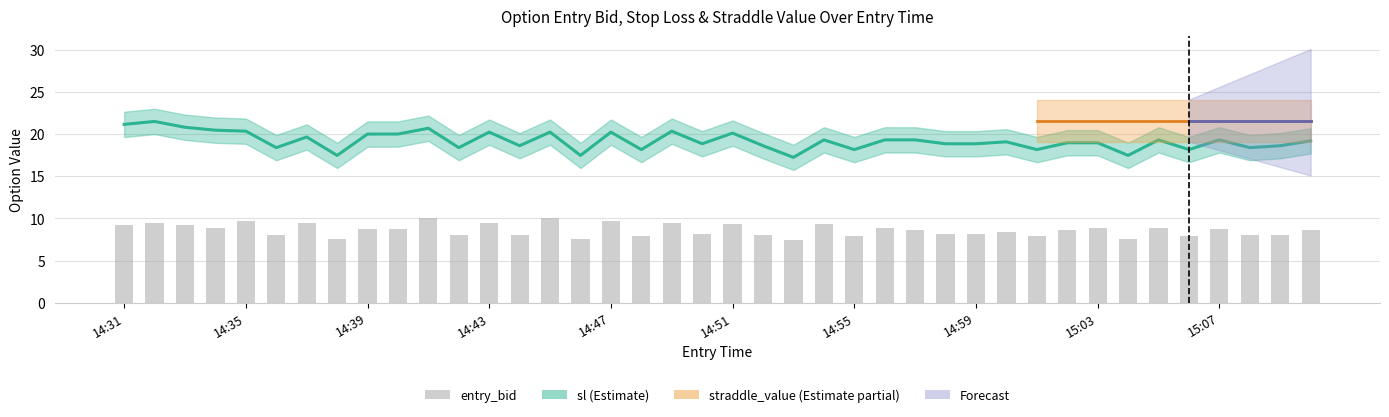

Are the bars grouped side by side (vs. stacked)?

No